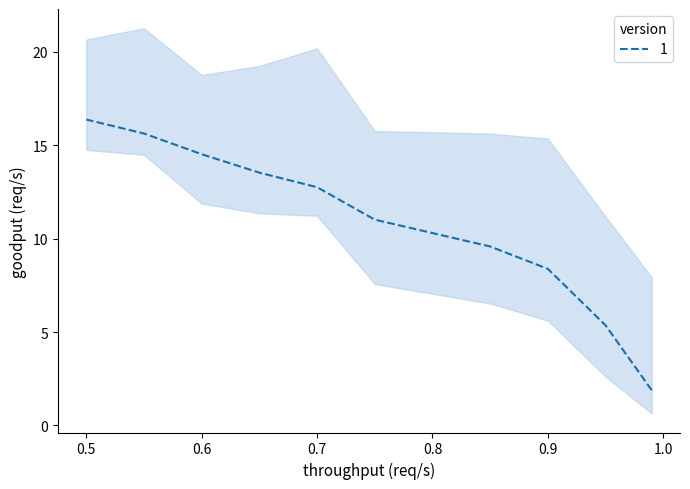

At which label does ArgoUML_WarningRate reach its peak?

0.5